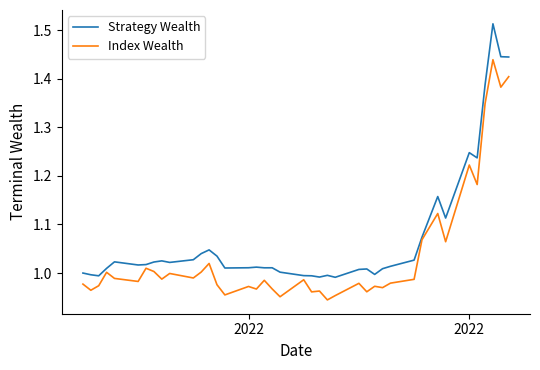

Which series has the largest total across all categories?

Strategy Wealth